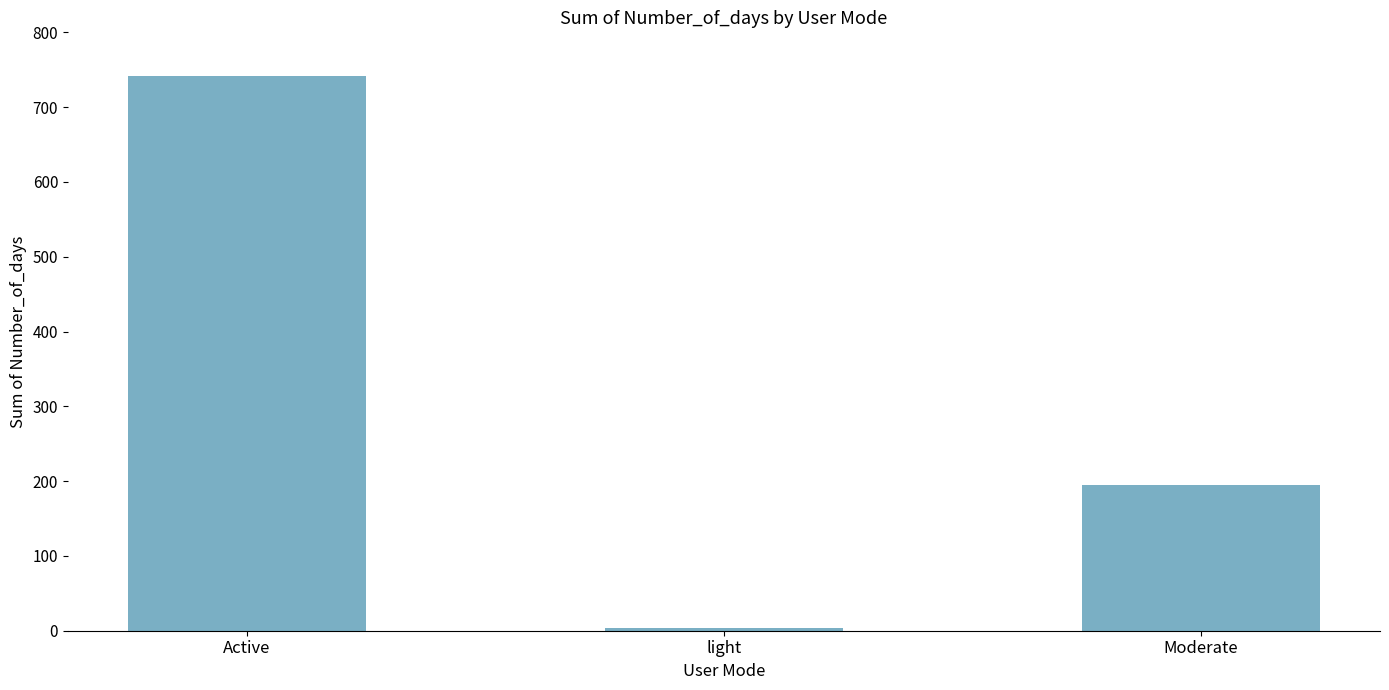

What position from the left is light?

2